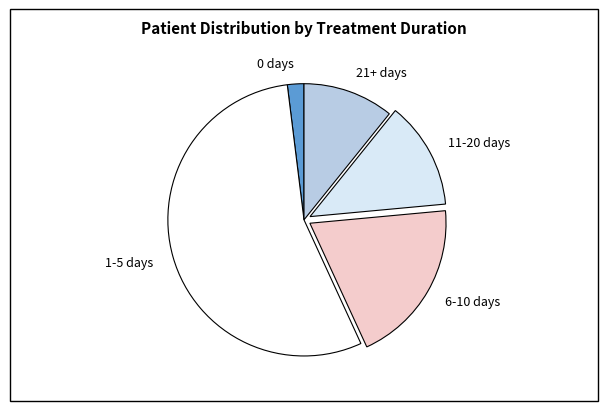

How many slices are in this pie chart?

5